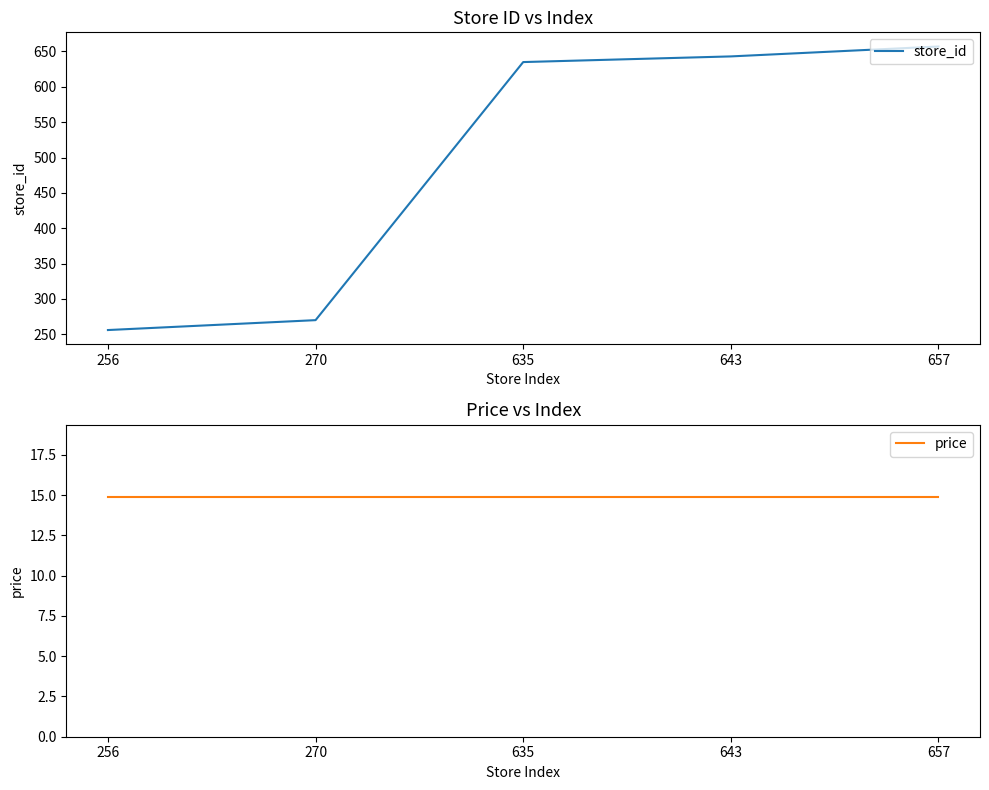

True or false: price has a value of 14.9 at 270.

True